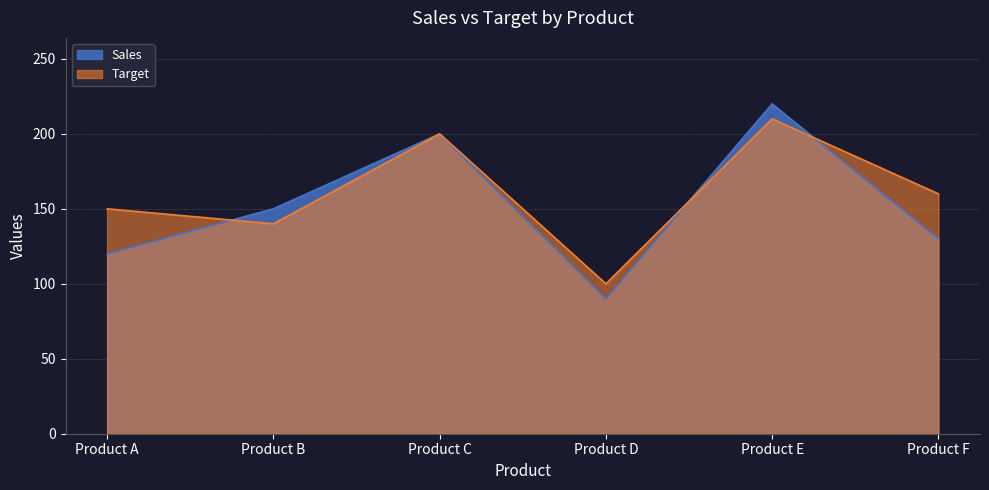

What is the spread (max minus min) of values at Product F?

30